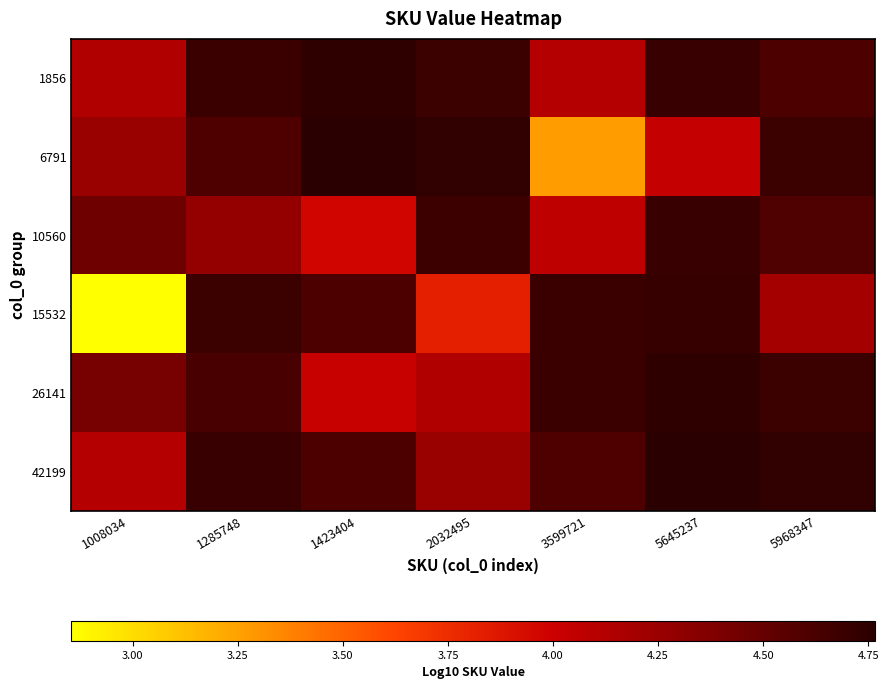

At which category is the sum across all series the highest?

5645237